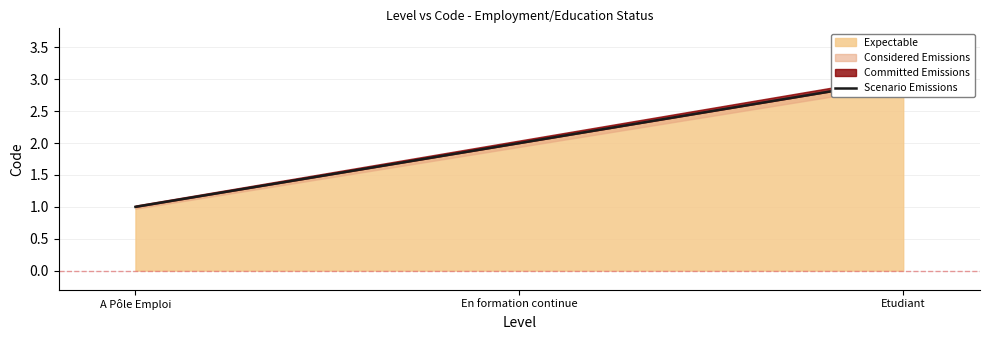

Between A Pôle Emploi and En formation continue, which is larger?

En formation continue